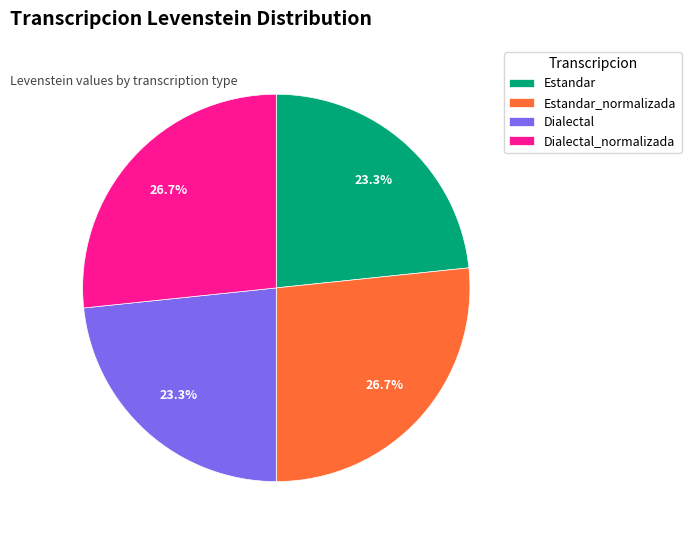

Between Estandar_normalizada and Dialectal, which is larger?

Estandar_normalizada